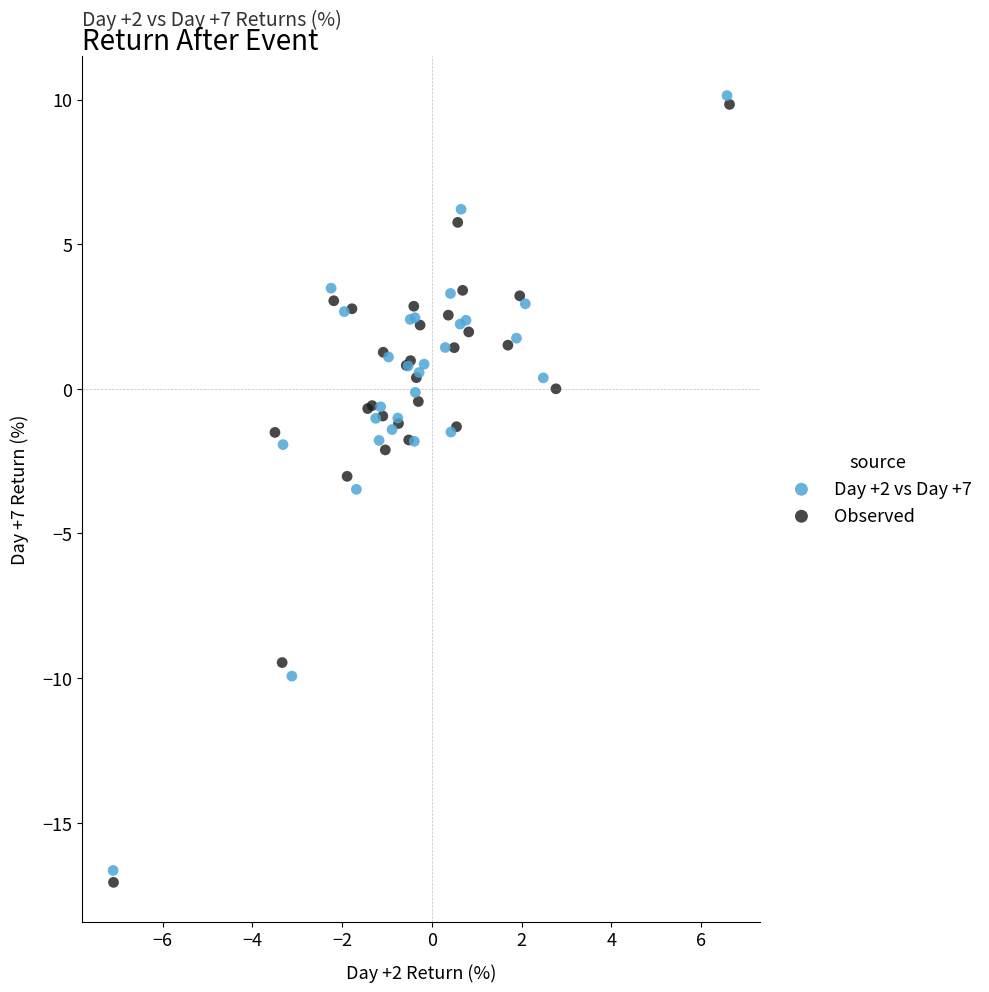

Which series has the largest Y range (max minus min)?

Observed